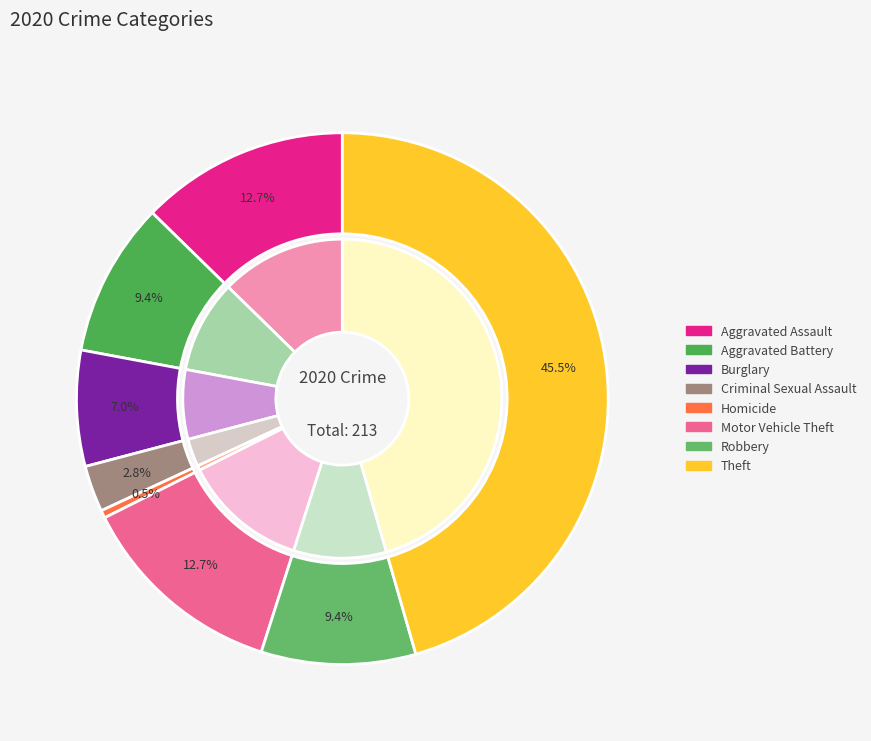

True or false: Aggravated Battery accounts for 9% of the total.

True